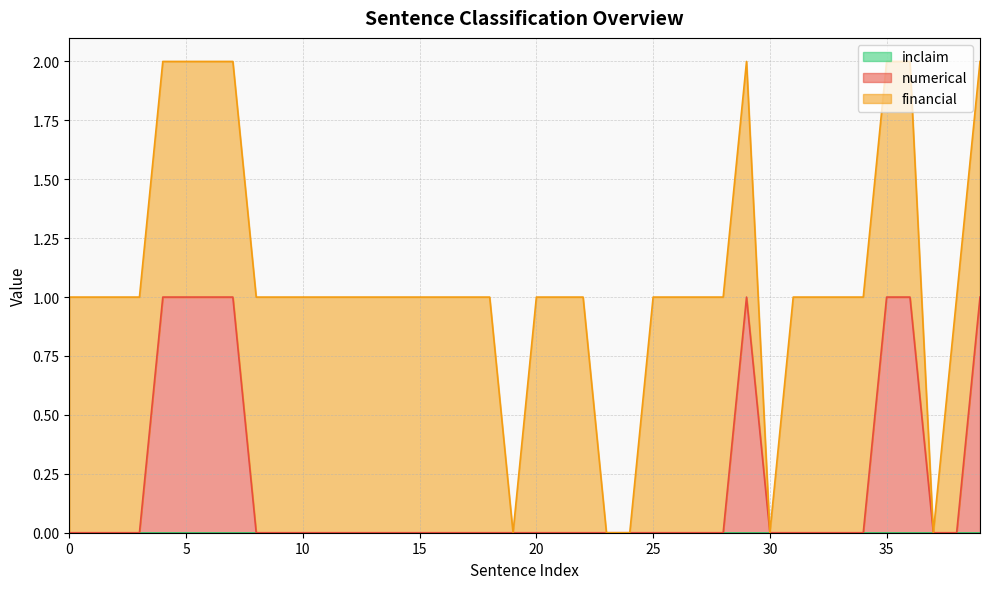

List the series in order of their overall mean, highest first.

financial, numerical, inclaim